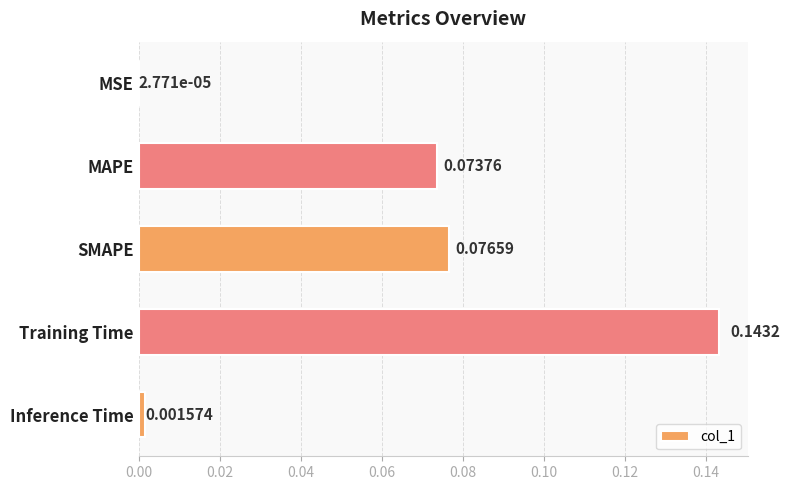

Which label corresponds to the largest value in the chart?

Training Time